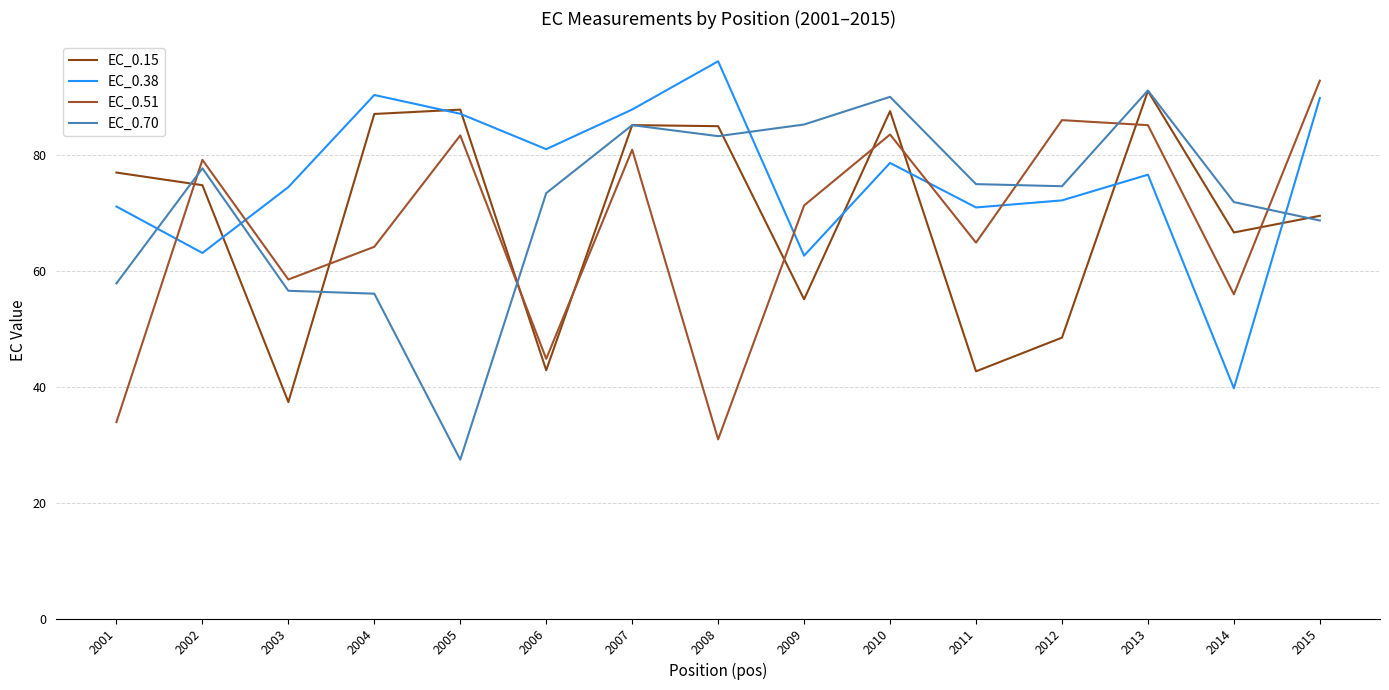

Which label corresponds to the largest value in the chart?

2008